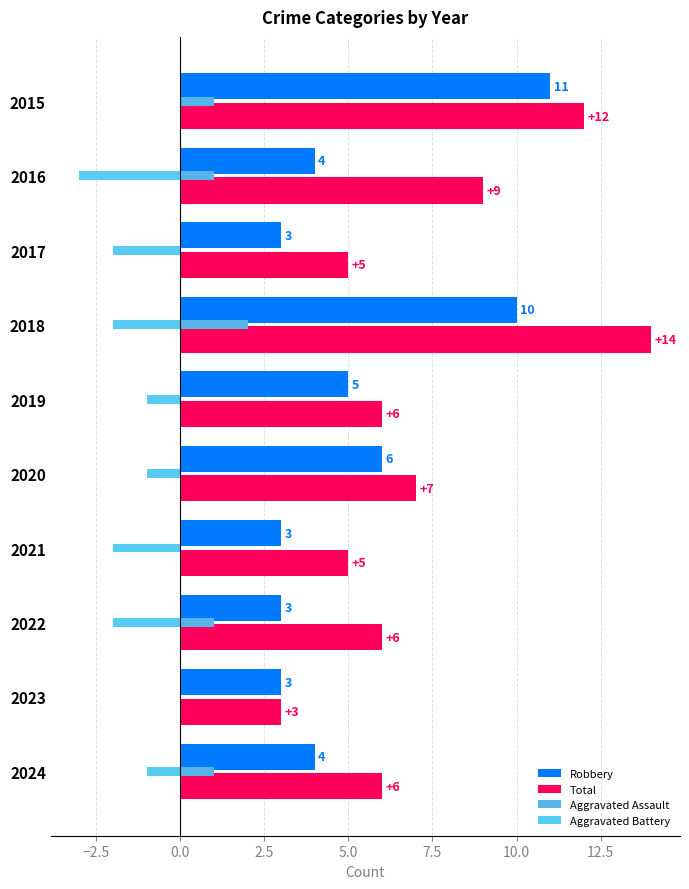

How many series are shown in this chart?

4